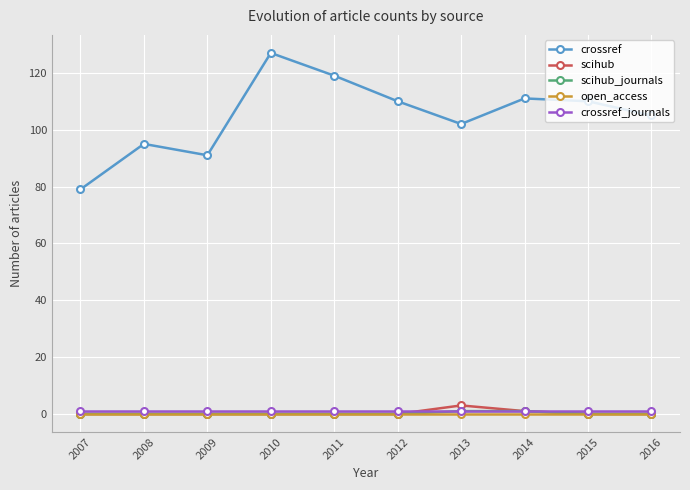

What is the value of the crossref_journals point at the 4th from the left?

1